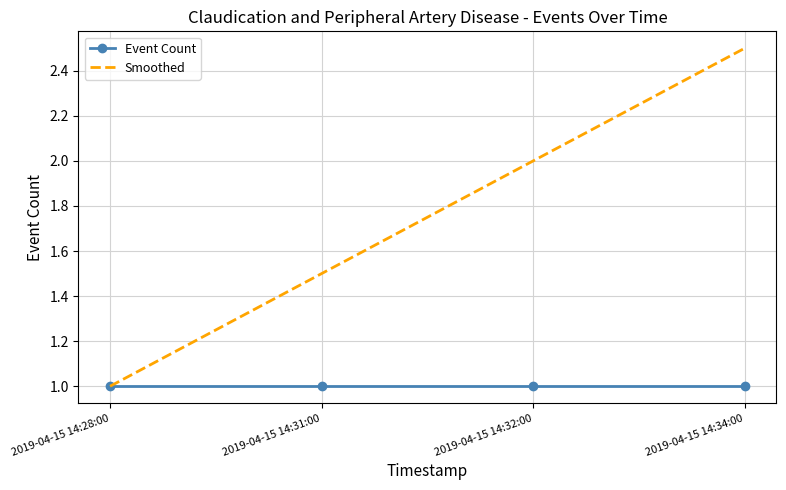

At 2019-04-15 14:32:00, list the series in order from smallest to largest.

Event Count, Smoothed